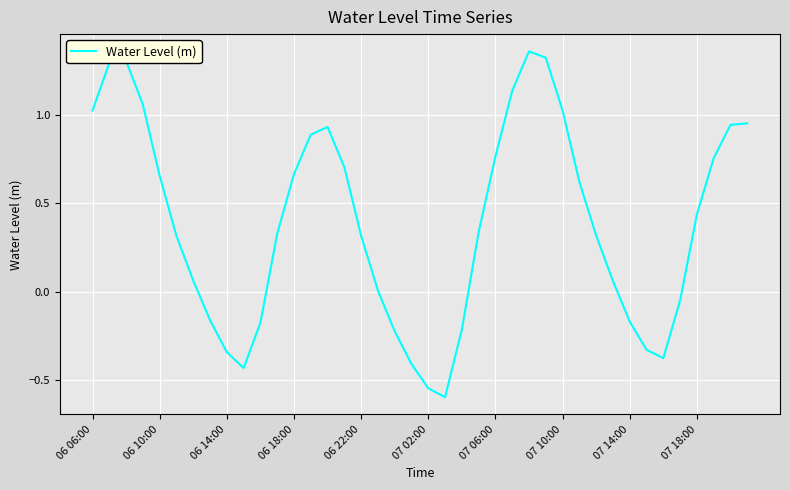

What is the difference between the maximum and minimum values?

2.0